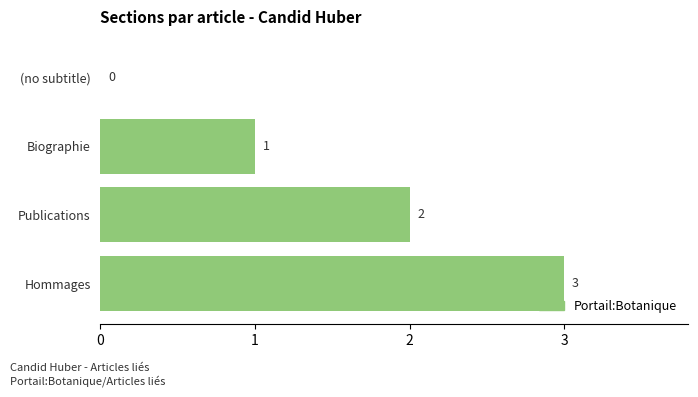

At which label is the value closest to 1?

Biographie